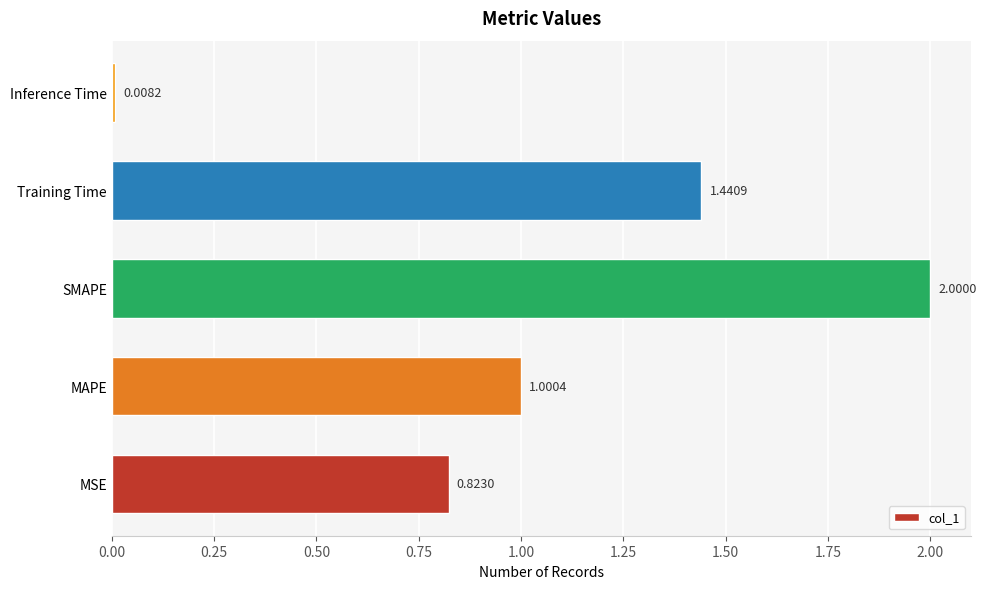

What is the sum of all values?

5.3